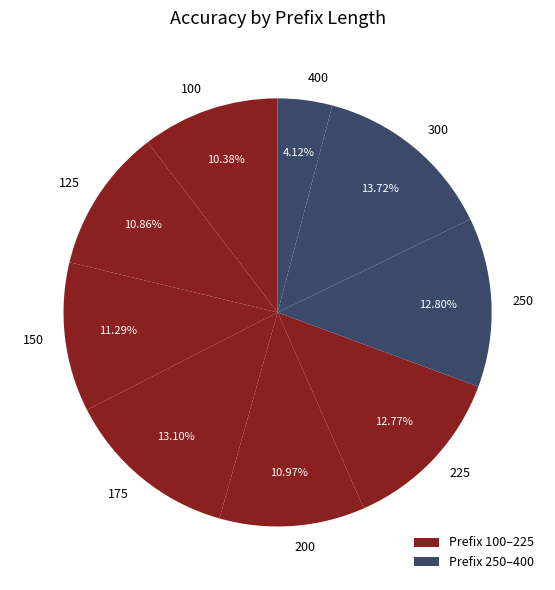

Does 250 account for over 50% of the chart?

No